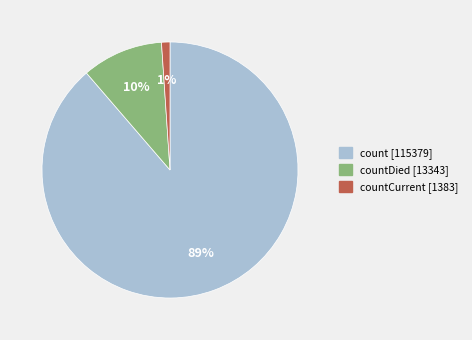

To the nearest percent, what is the average slice percentage?

33%